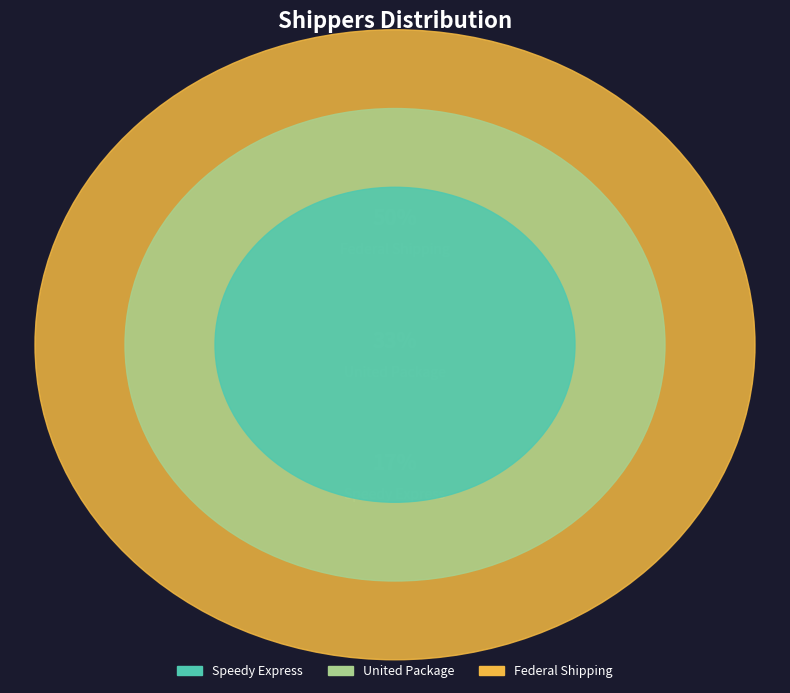

What is the smallest slice in the pie chart?

Speedy Express